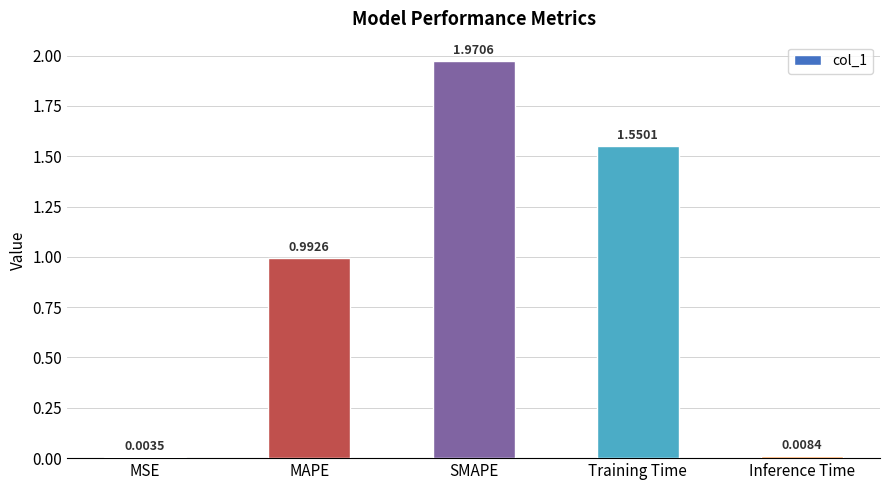

Which has a higher value, Training Time or SMAPE?

SMAPE